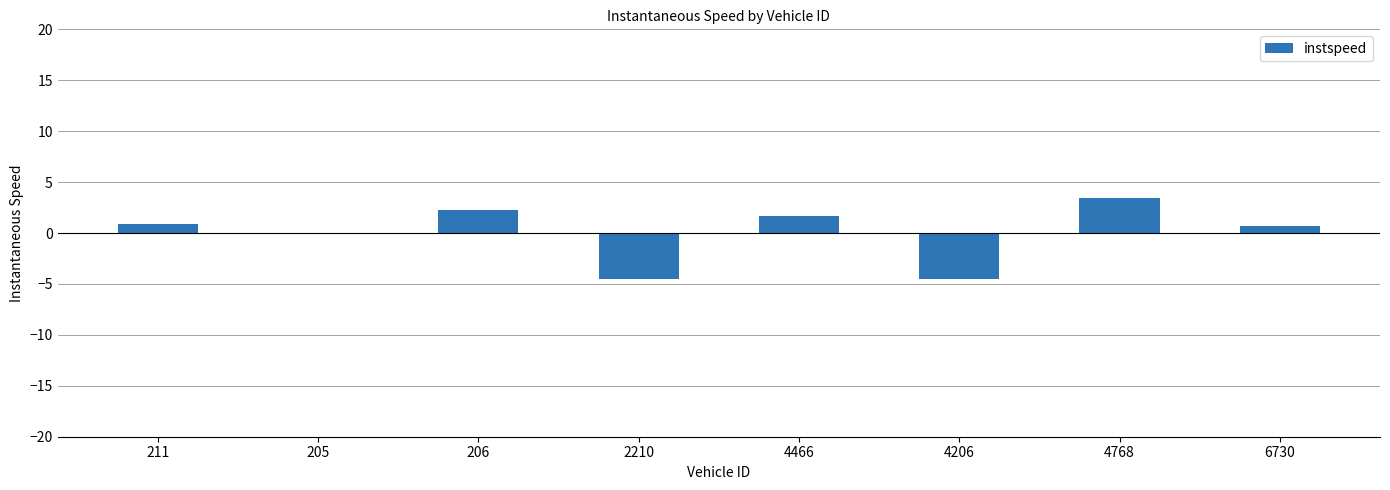

Read the value at 211.

0.9